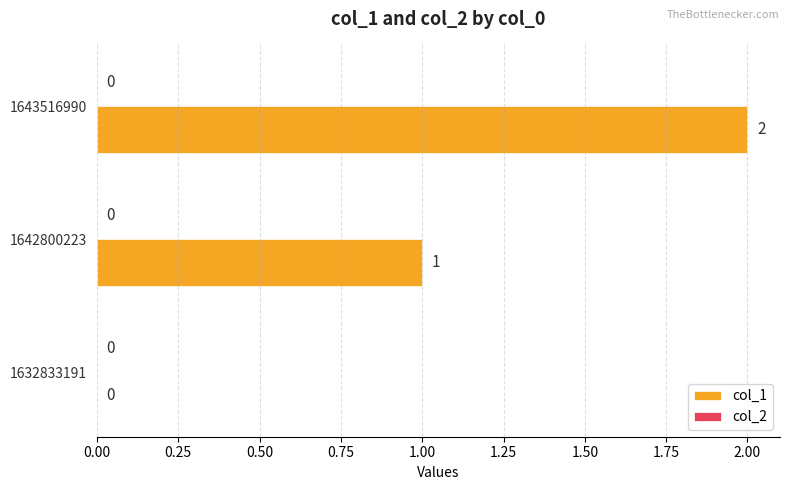

The value at 1643516990 is 3. True or false?

False